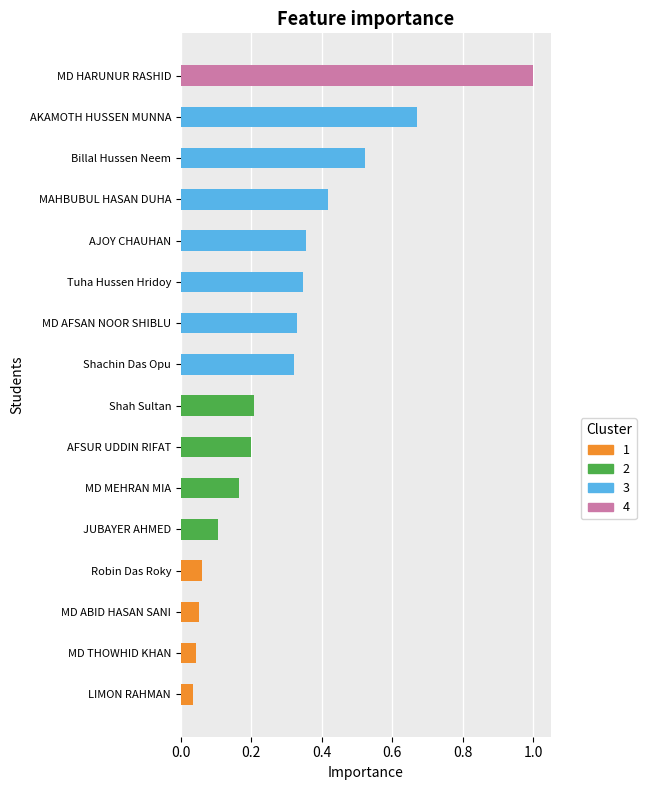

Is it true that the value at Shachin Das Opu is 0.1?

False